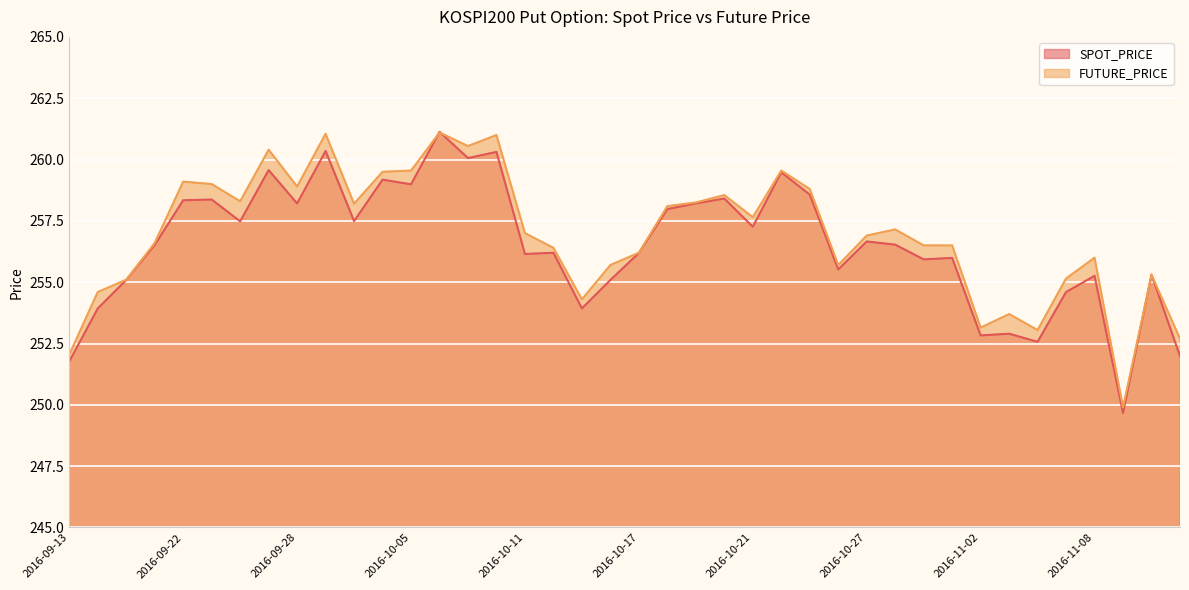

Which has a higher value, 2016-11-11 or 2016-10-04?

2016-10-04